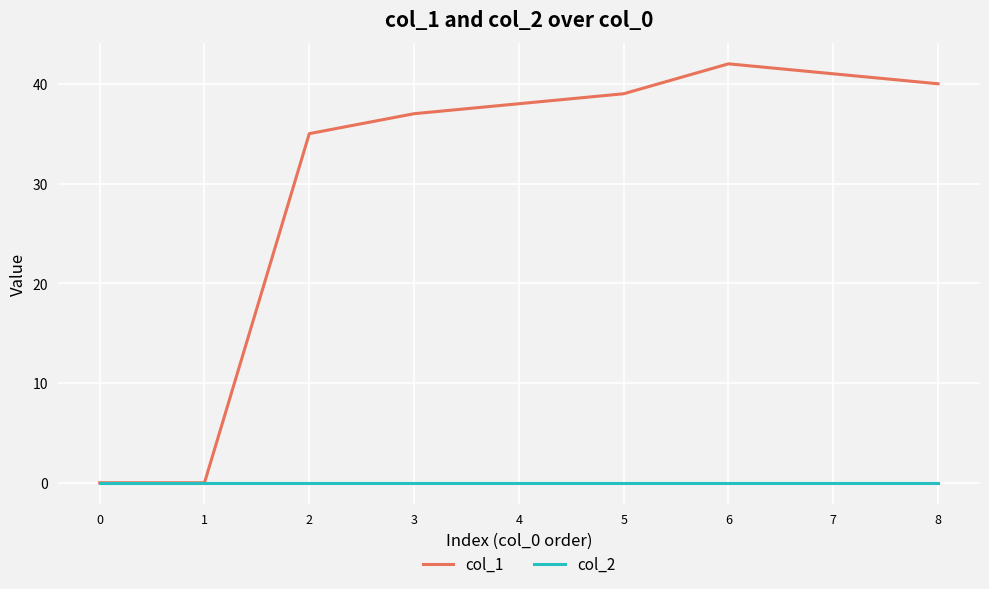

The value of col_1 at 2 is 35. True or false?

True